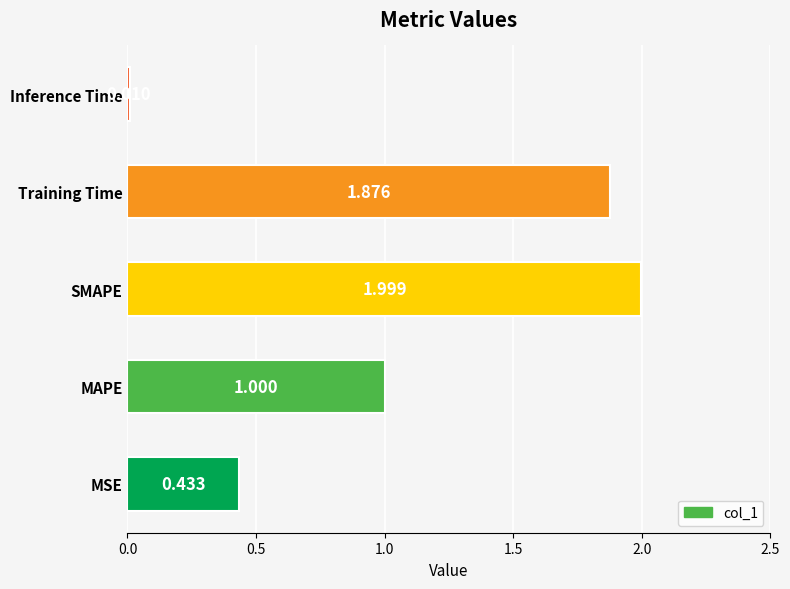

Rank the categories by value from lowest to highest.

Inference Time, MSE, MAPE, Training Time, SMAPE